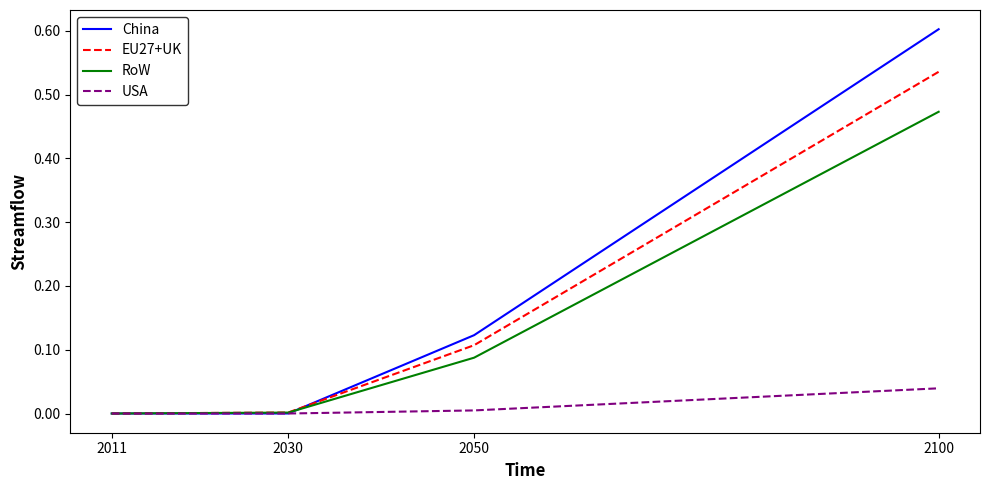

What is the sum of all RoW values?

0.6